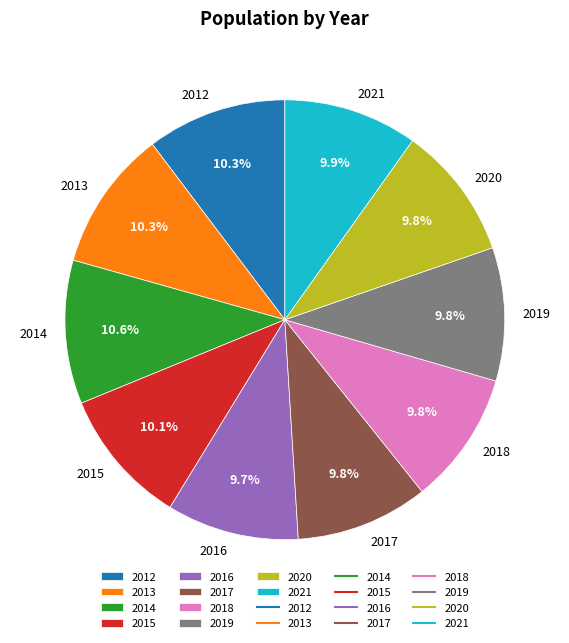

What portion of the pie excludes 2020?

90.2%